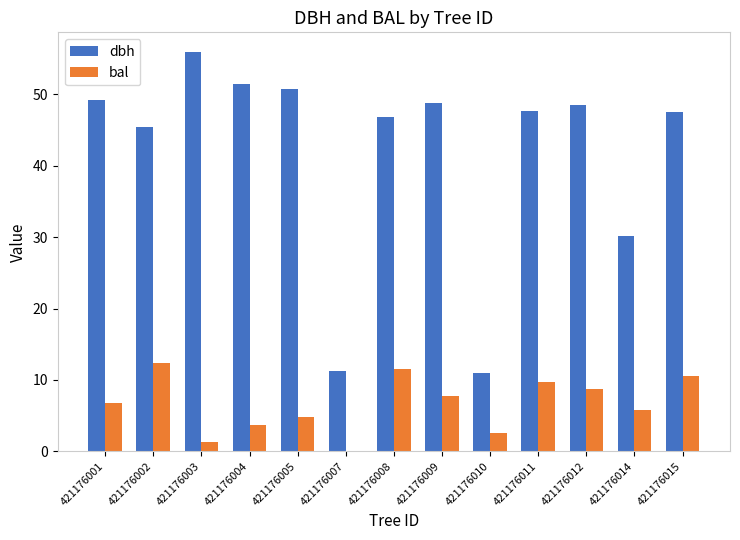

Are the bars horizontal?

No